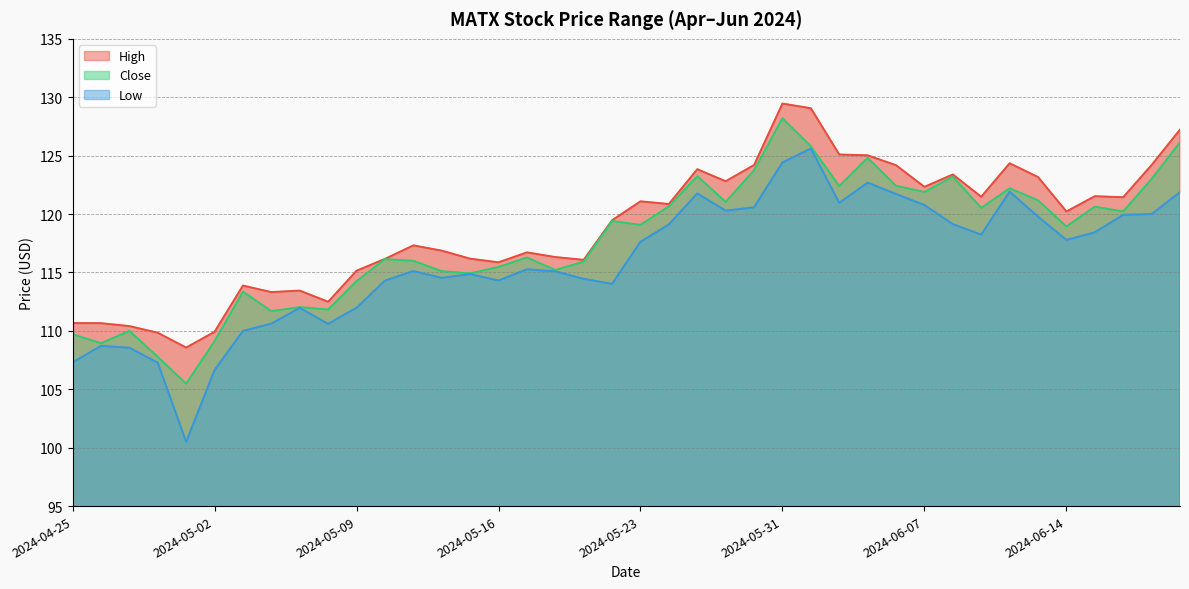

How many lines are shown in the chart?

3